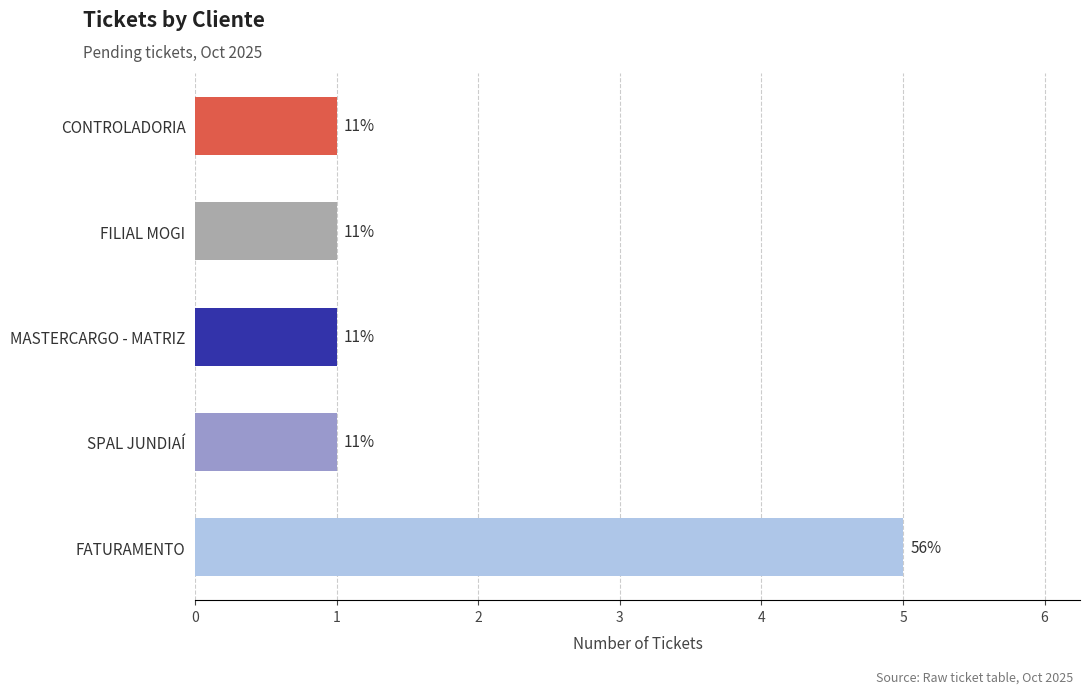

List the labels in order of value, smallest first.

SPAL JUNDIAÍ, MASTERCARGO - MATRIZ, FILIAL MOGI, CONTROLADORIA, FATURAMENTO